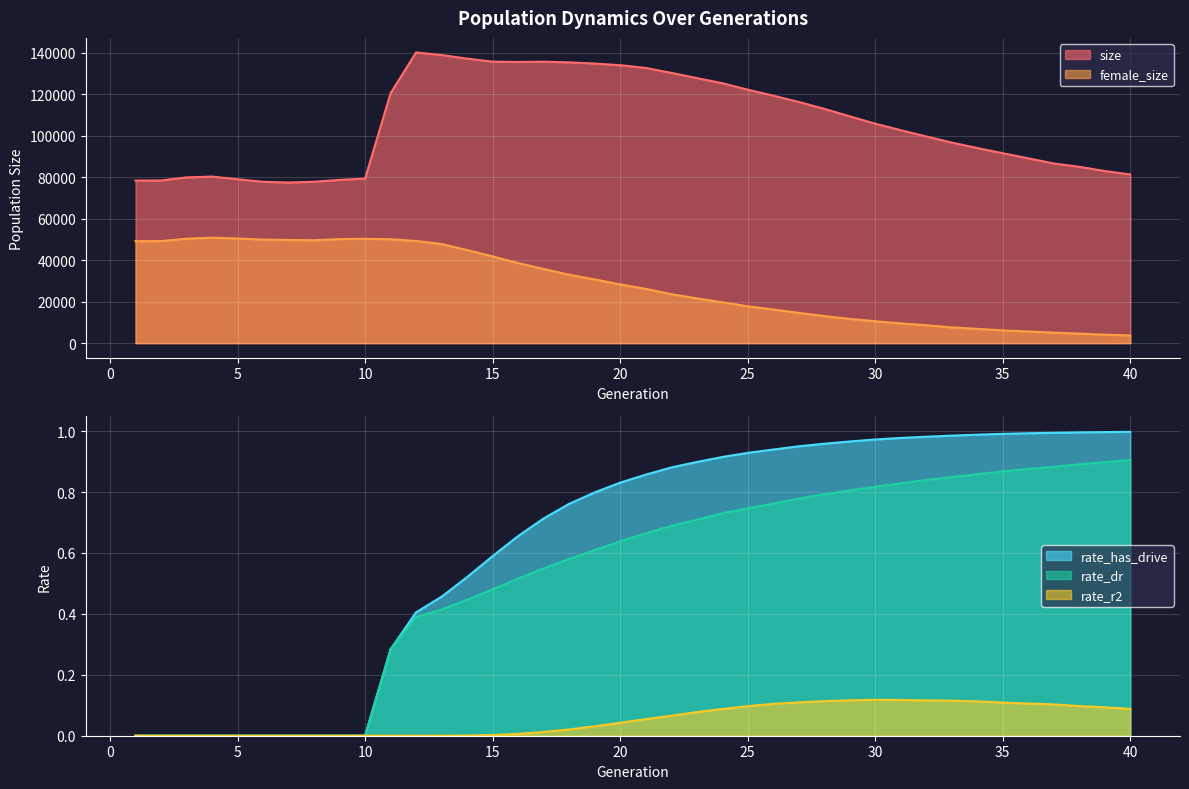

Which series has the largest range (max minus min)?

size